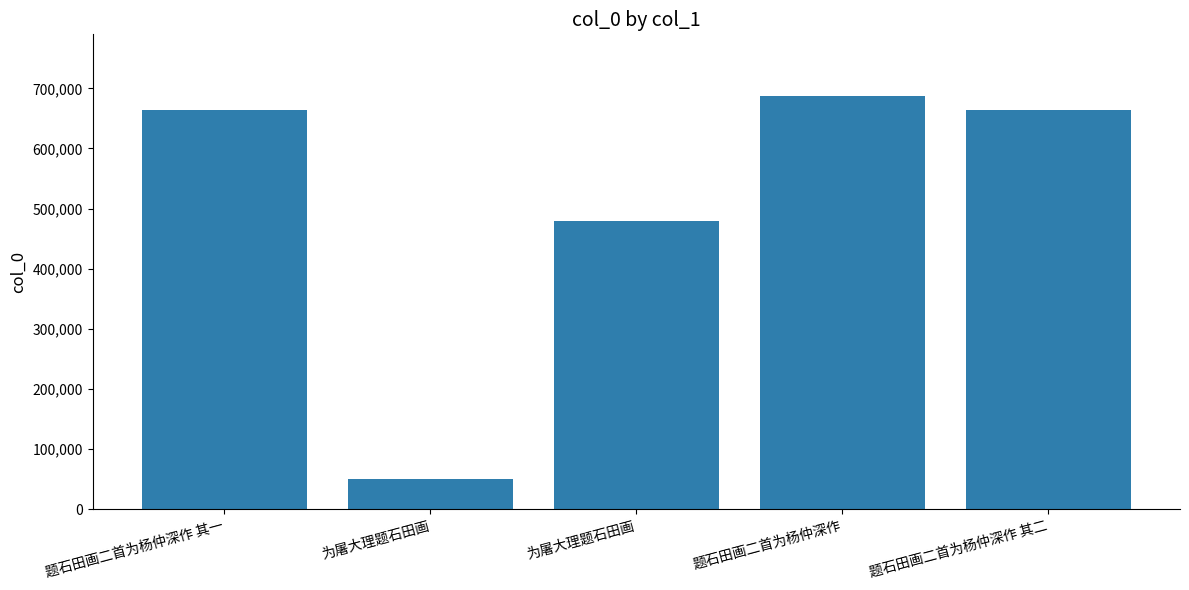

Which has a higher value, 为屠大理题石田画 or 题石田画二首为杨仲深作 其二?

题石田画二首为杨仲深作 其二